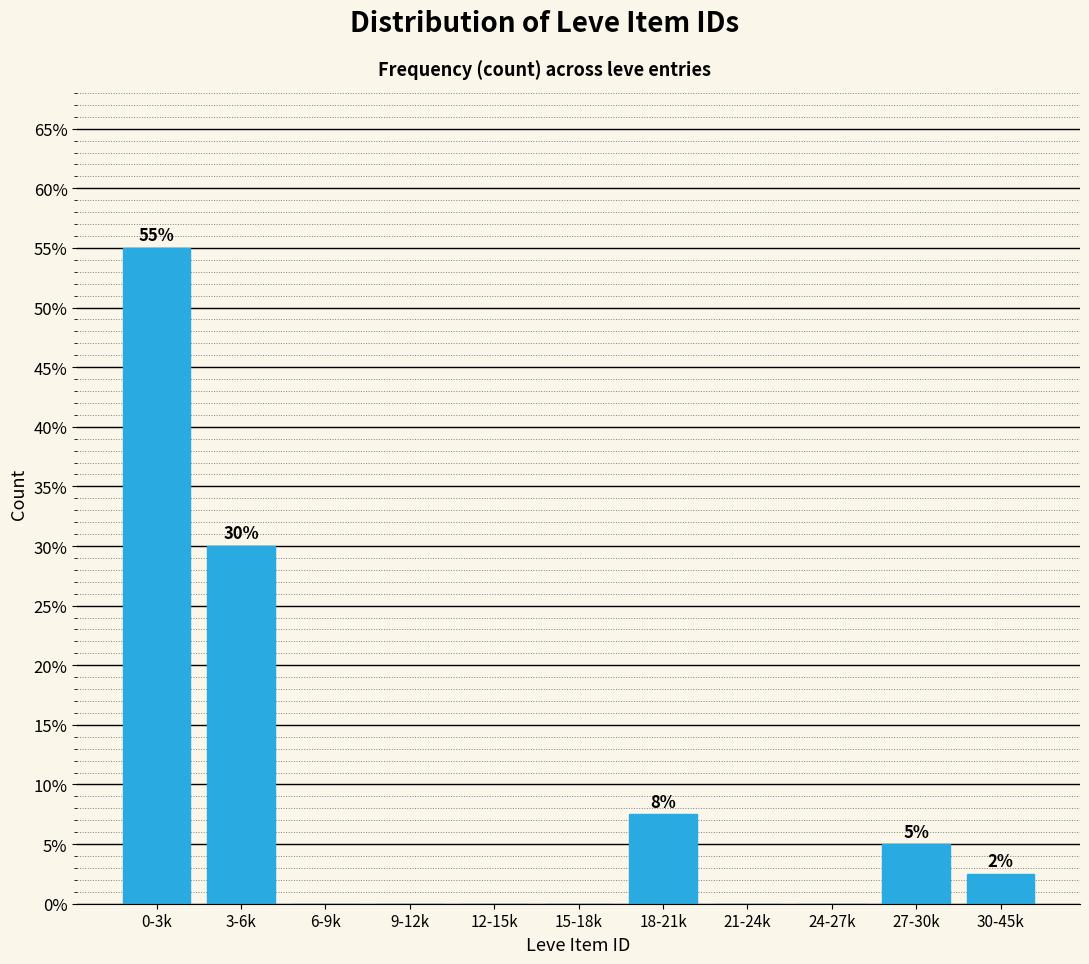

Reading right to left, what are all the values shown in this chart?

30-45k=2.5	27-30k=5.0	24-27k=0.0	21-24k=0.0	18-21k=7.5	15-18k=0.0	12-15k=0.0	9-12k=0.0	6-9k=0.0	3-6k=30.0	0-3k=55.0